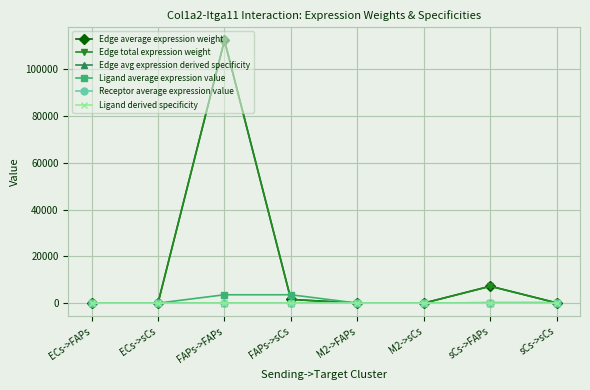

What is the label of the 6th point from the right?

FAPs->FAPs